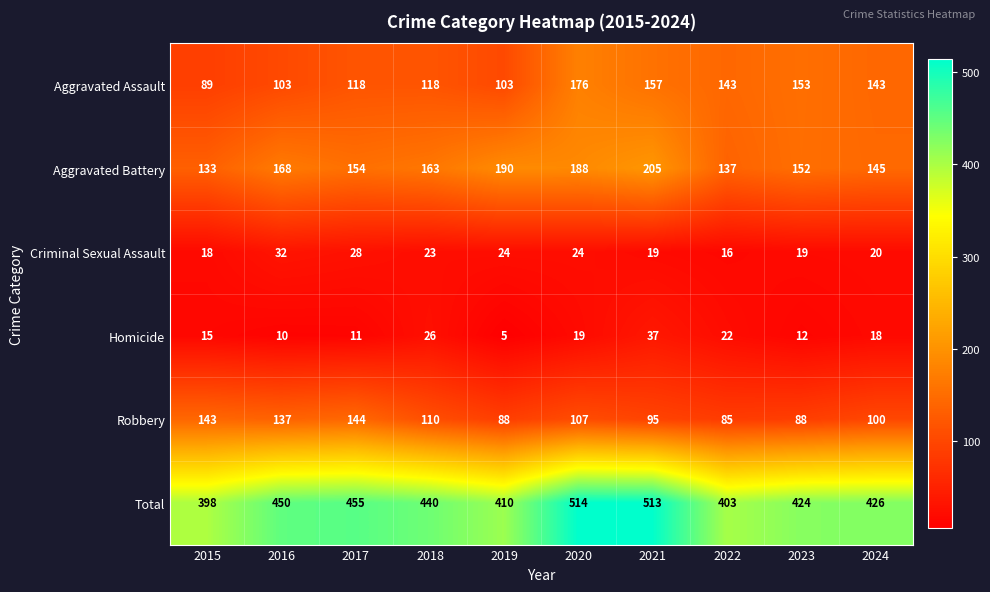

List the series in order of their peak value, lowest first.

Criminal Sexual Assault, Homicide, Robbery, Aggravated Assault, Aggravated Battery, Total